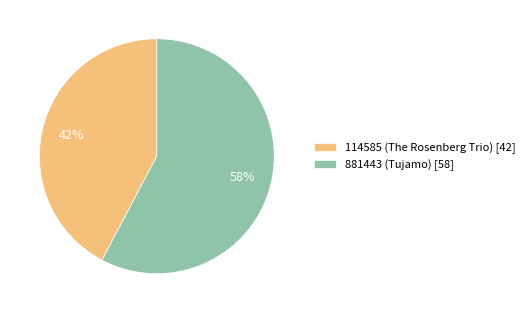

What percentage is the 114585 (The Rosenberg Trio) slice, to the nearest percent?

42%